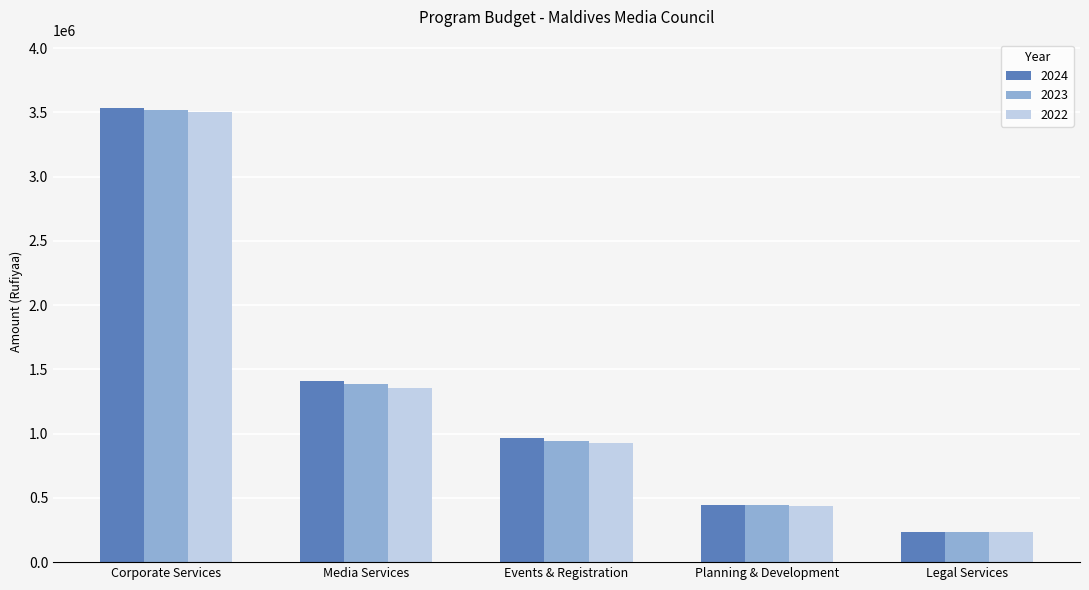

Reading left to right, what are all the values shown in this chart?

2024: 3535997	1411853	965459	446394	236177
2023: 3520117	1385097	944242	440855	236177
2022: 3504700	1359123	923644	435479	236177